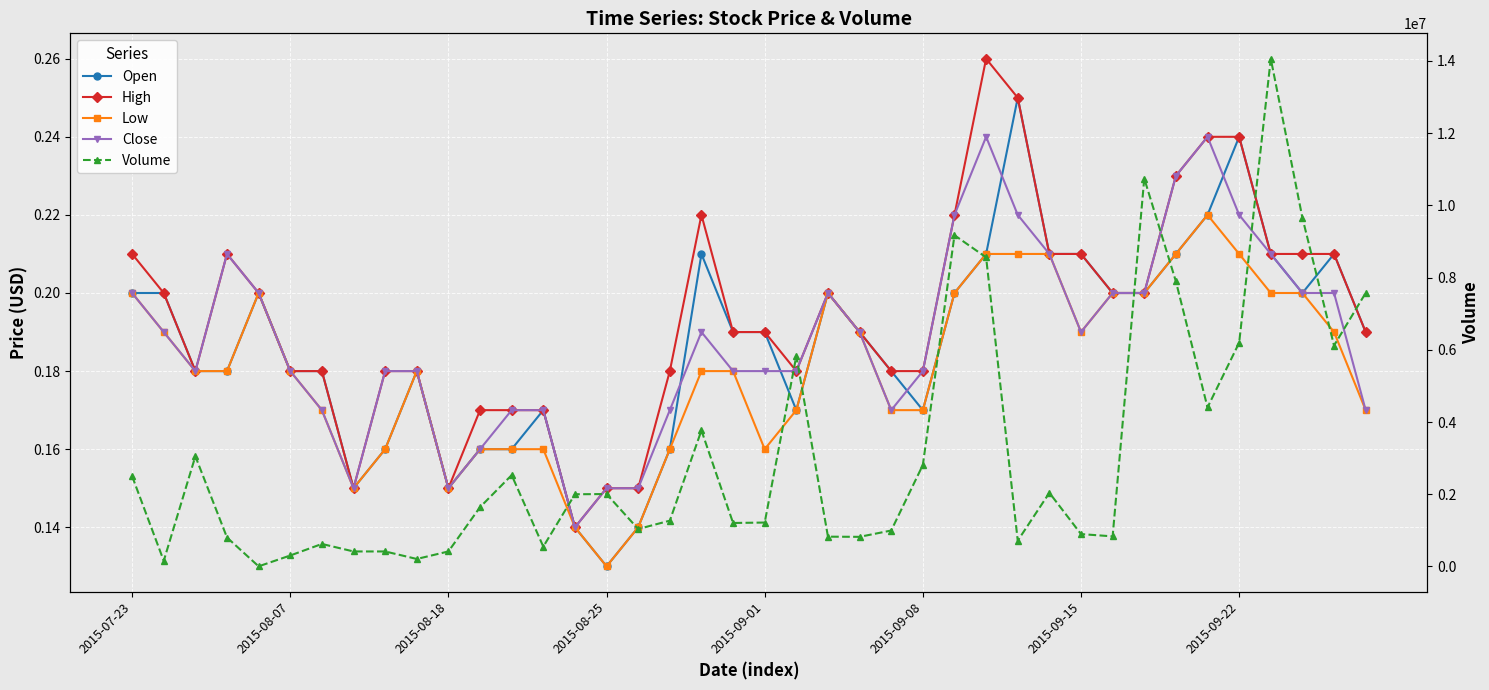

How many categories are shown in the chart?

40